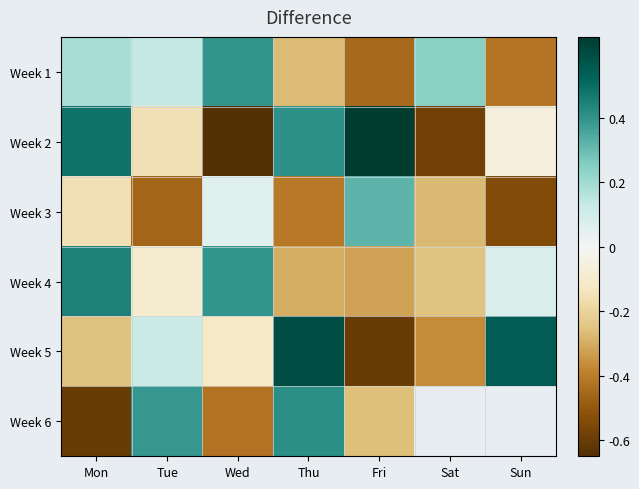

How many data points in Week 6 are less than 0?

3